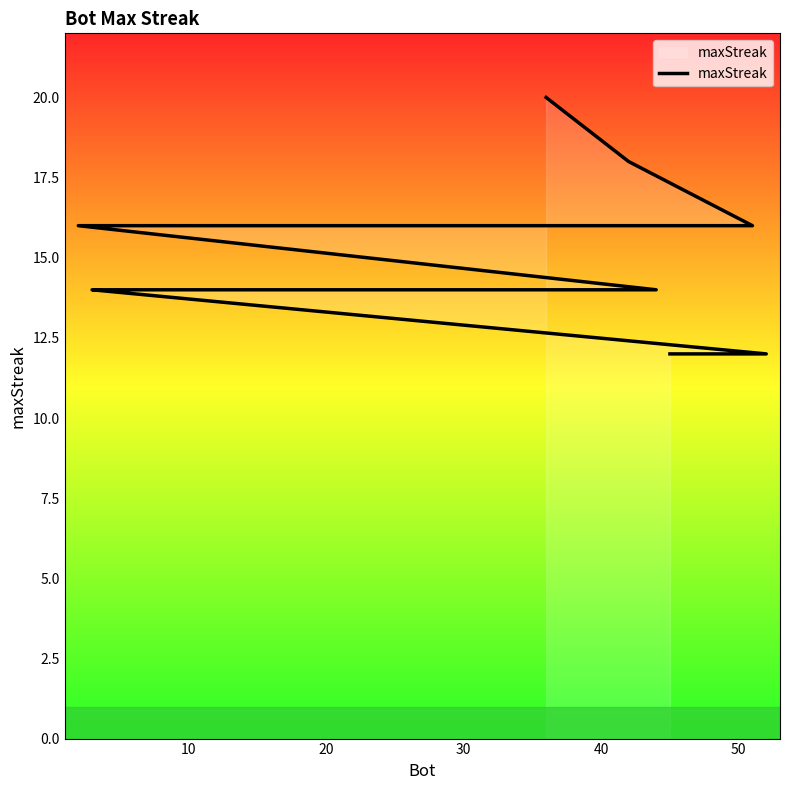

True or false: the data has more than 0 interior local peaks.

False